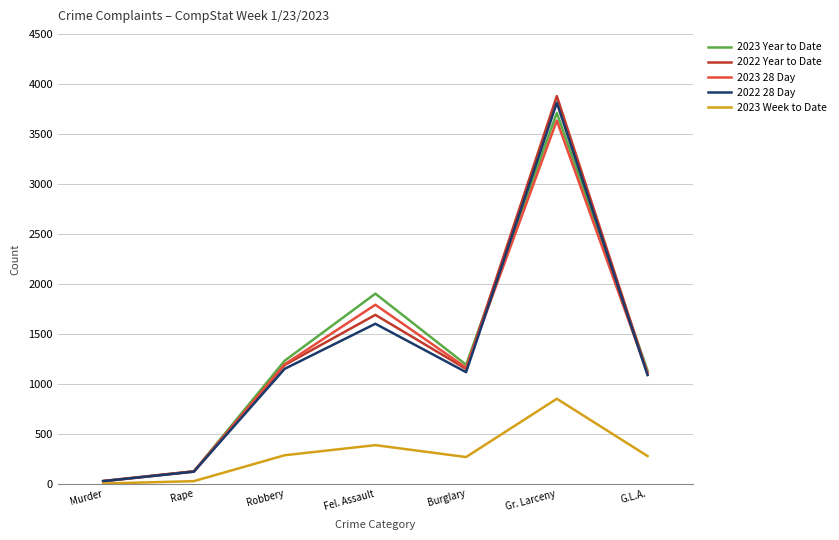

Between Rape and Robbery, which series saw the biggest shift?

2023 Year to Date